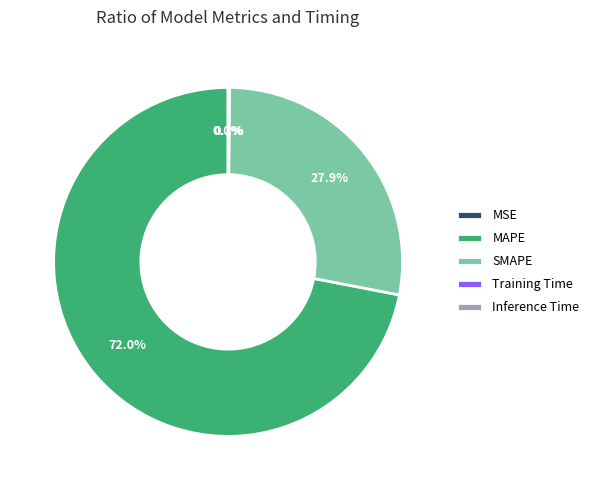

What percentage is the MAPE slice, to the nearest percent?

72%